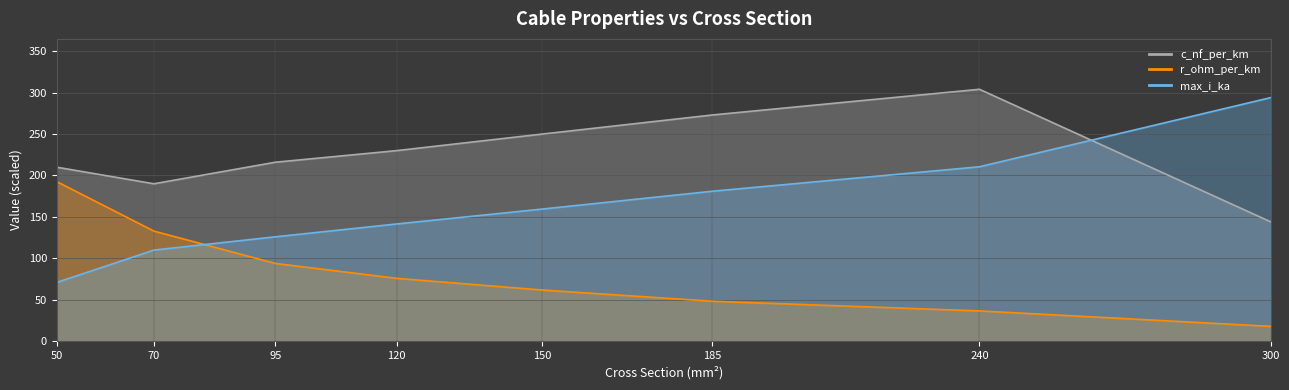

Which series has the largest total across all categories?

c_nf_per_km